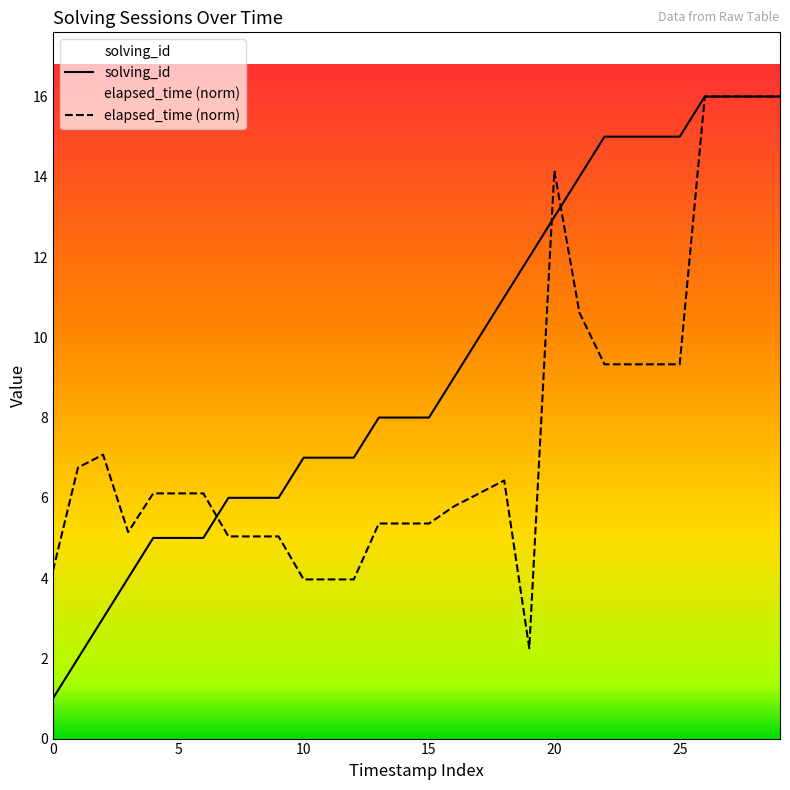

What is the difference between the highest and lowest values at 15?

2.6